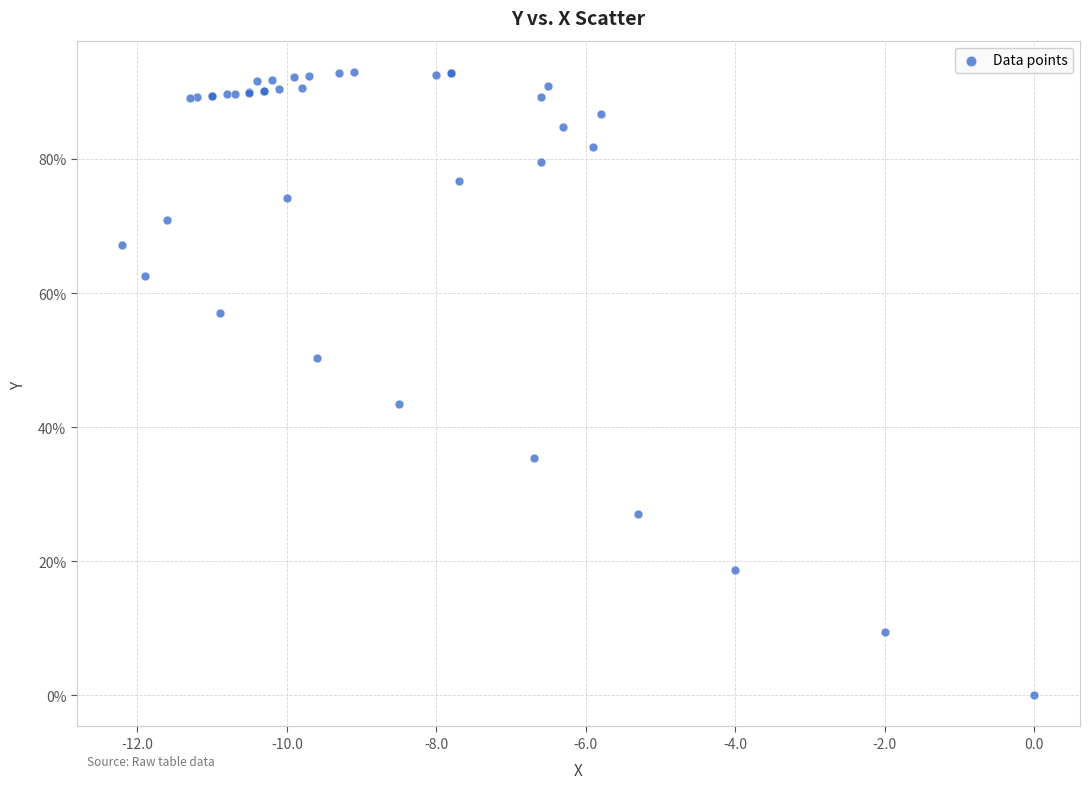

What Y value in the scatter plot is closest to 46?

43.4